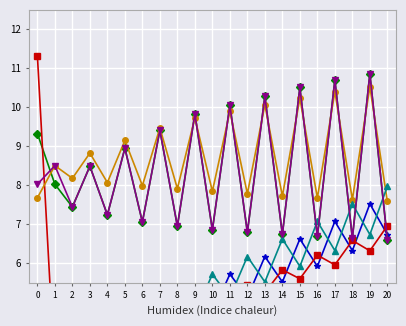

True or false: col_4 and col_3 cross at least once.

True